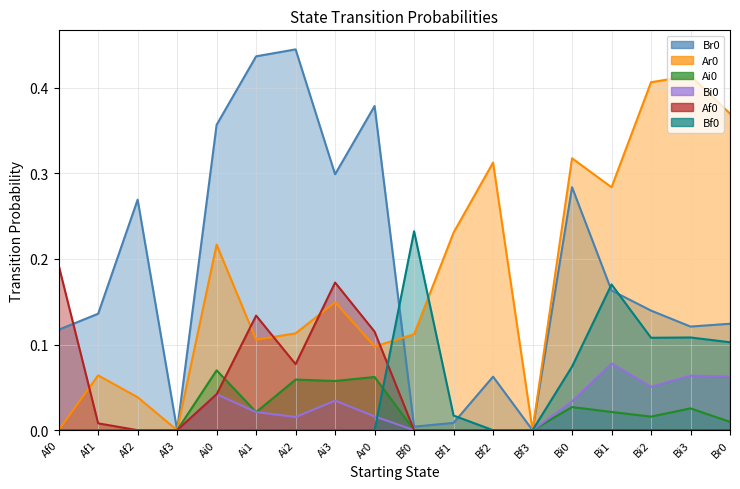

At how many categories does at least one series exceed 0?

16